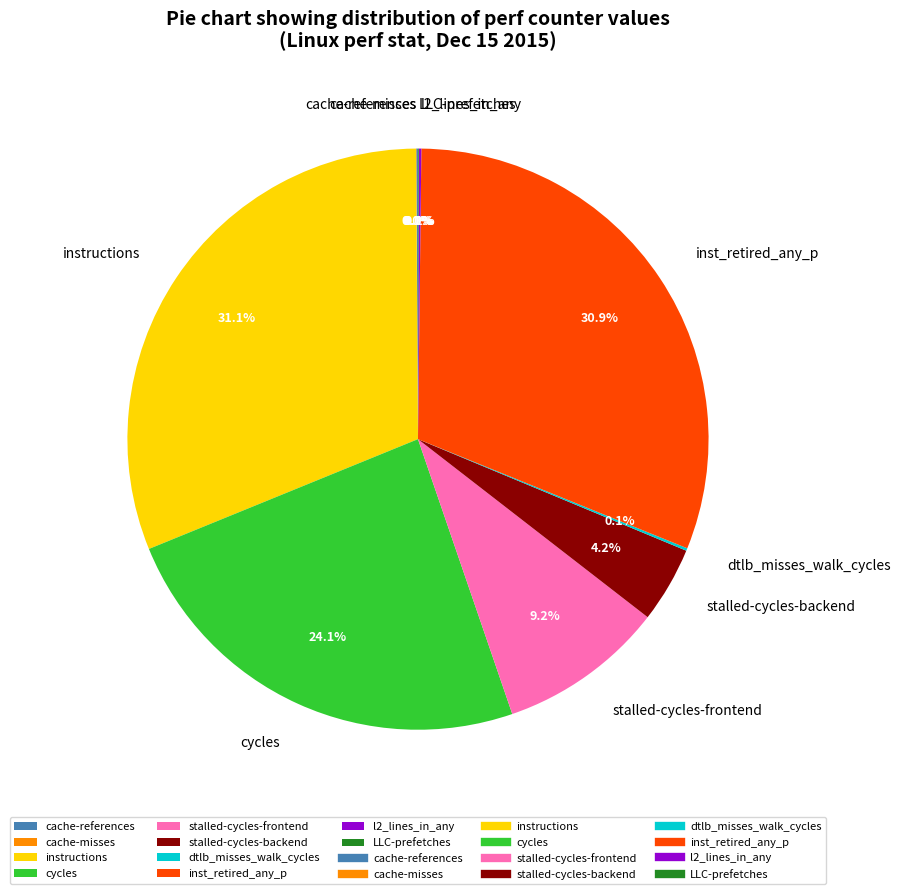

Is stalled-cycles-frontend the majority of the pie?

No